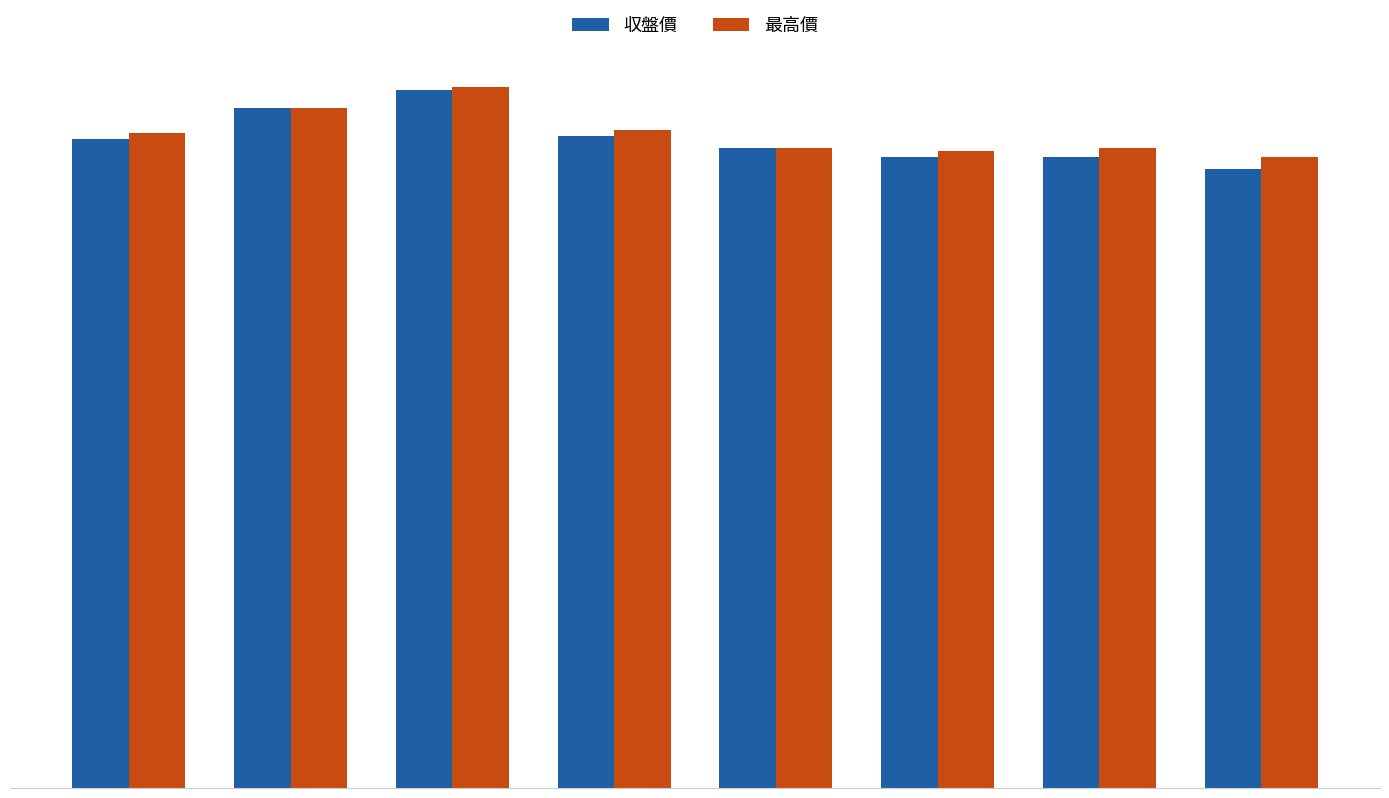

What is the difference between the maximum and second lowest values in the 収盤價 series?

11.0